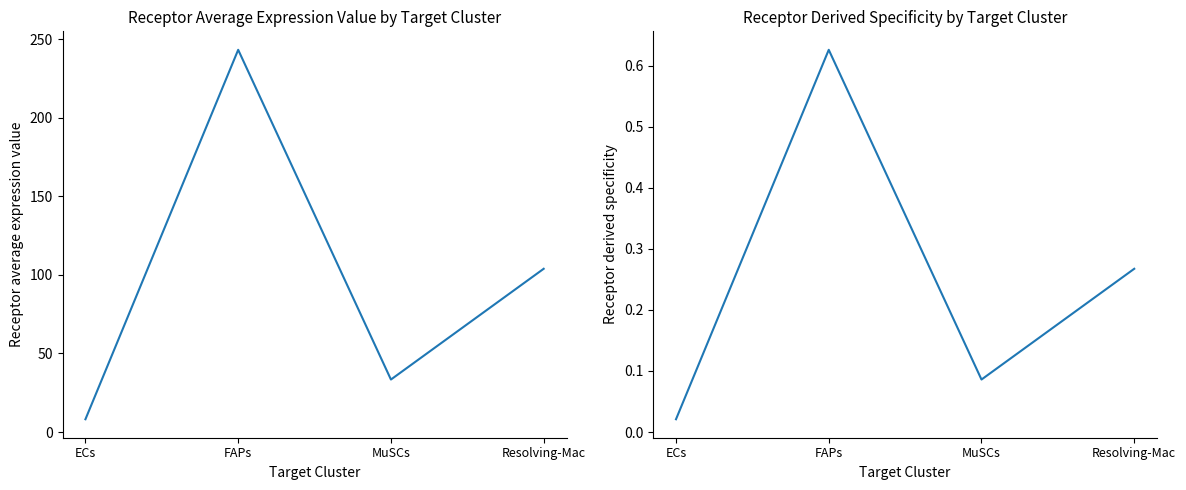

At Resolving-Mac, list the series in order from largest to smallest.

Receptor average expression value, Receptor derived specificity of average expression value